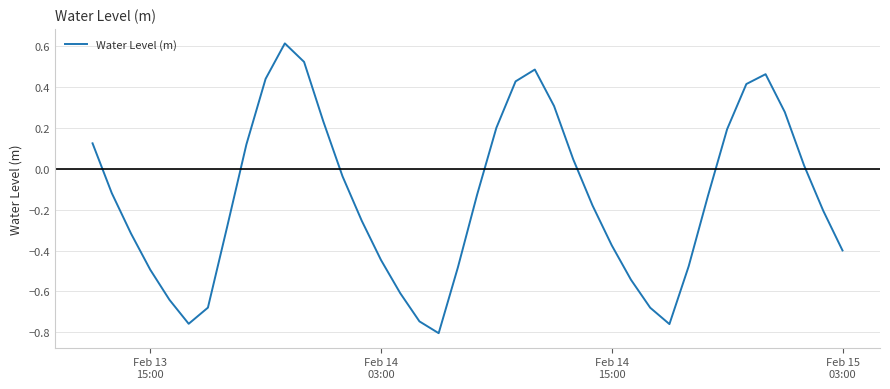

What is the greatest value displayed?

0.6